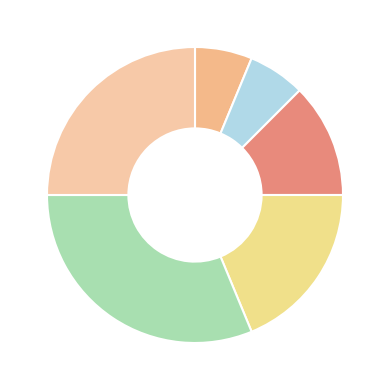

Which category has the biggest portion of the pie?

5